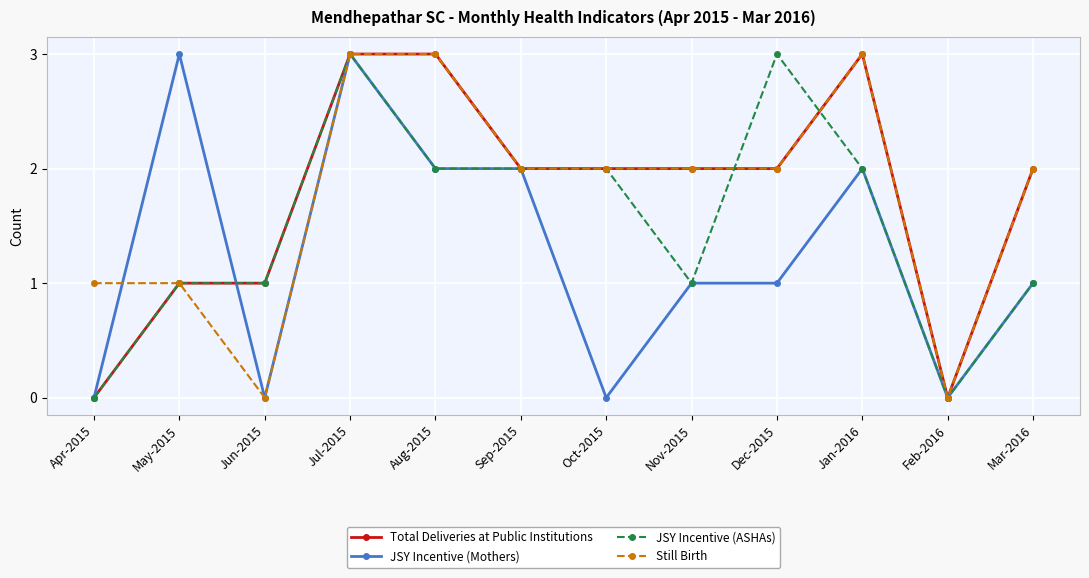

What is the total value across all series at Sep-2015?

8